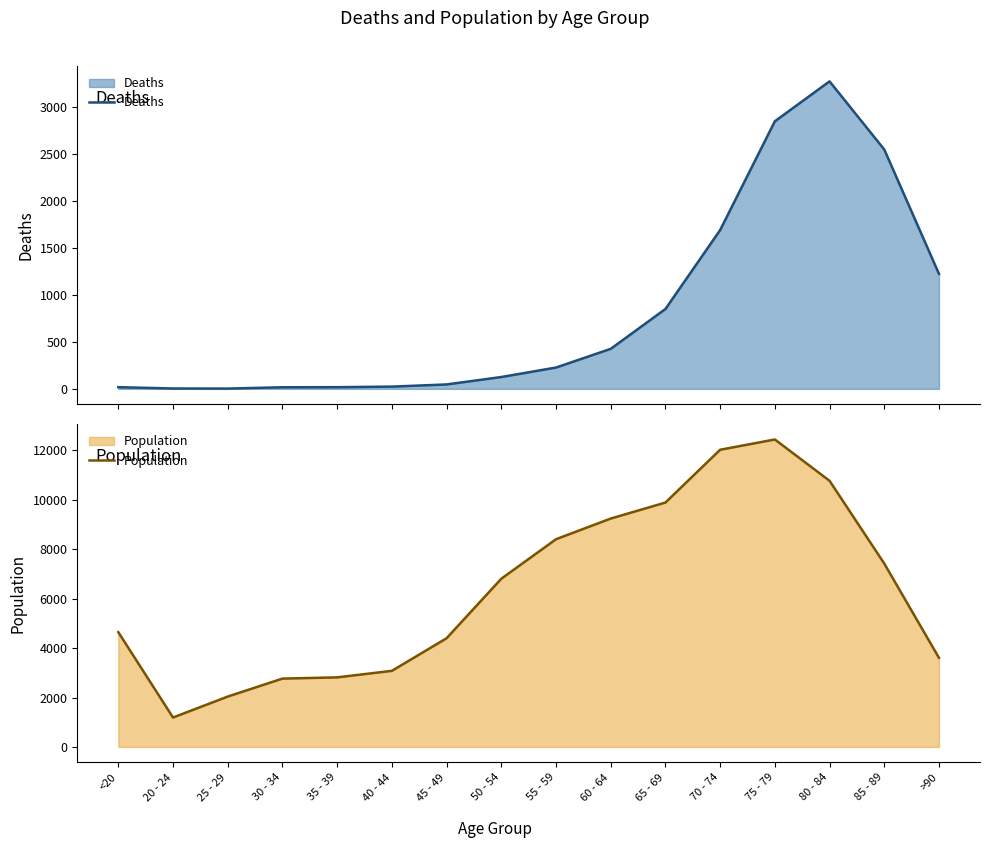

What is the total value across all series at 60 - 64?

9662